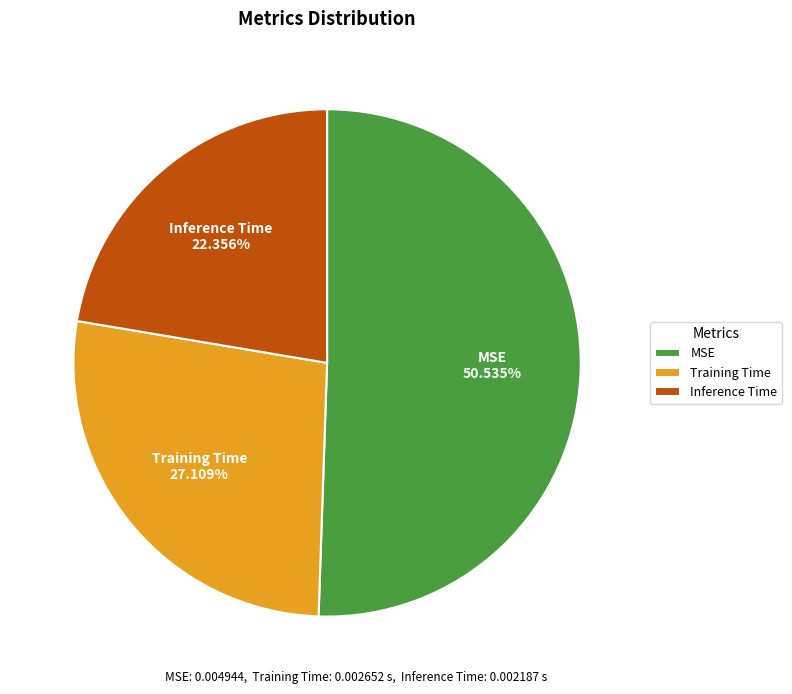

What is the majority slice?

MSE